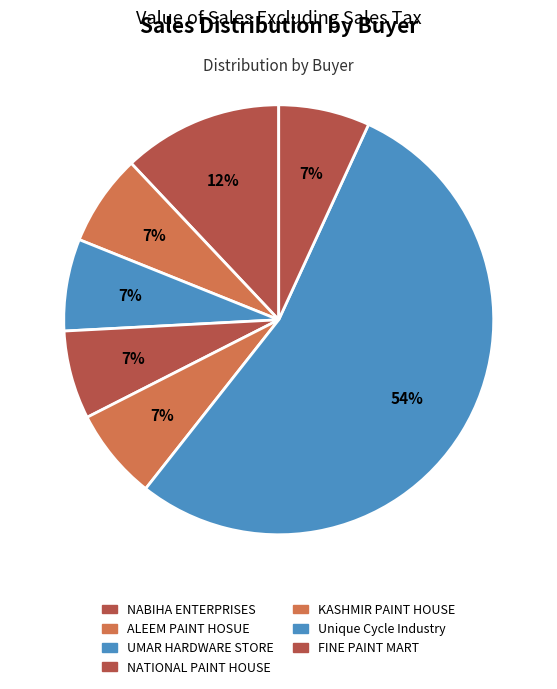

Approximately how many times larger is the value at FINE PAINT MART compared to NATIONAL PAINT HOUSE?

1.0